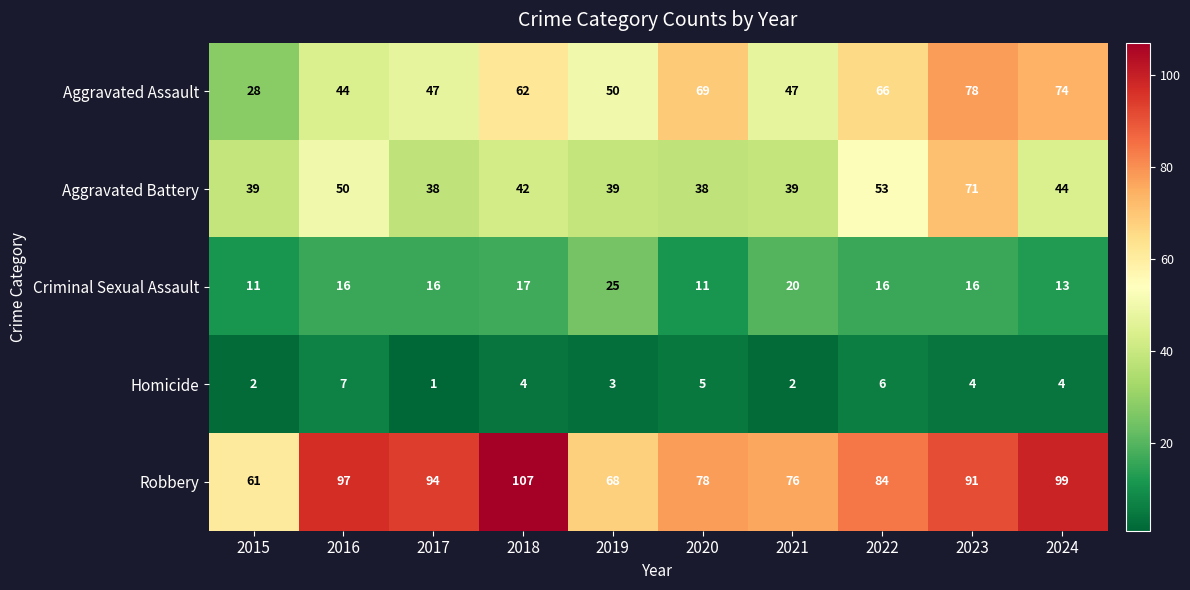

Which series has the widest spread of values?

Aggravated Assault